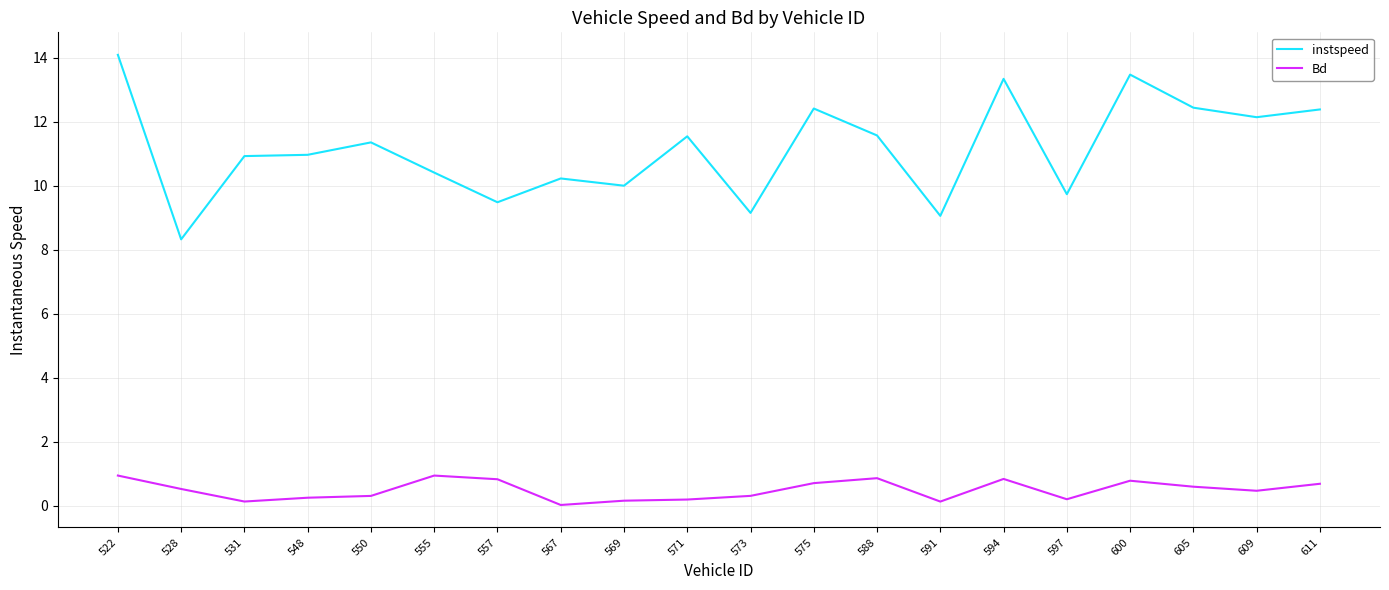

Which series has the largest total across all categories?

instspeed